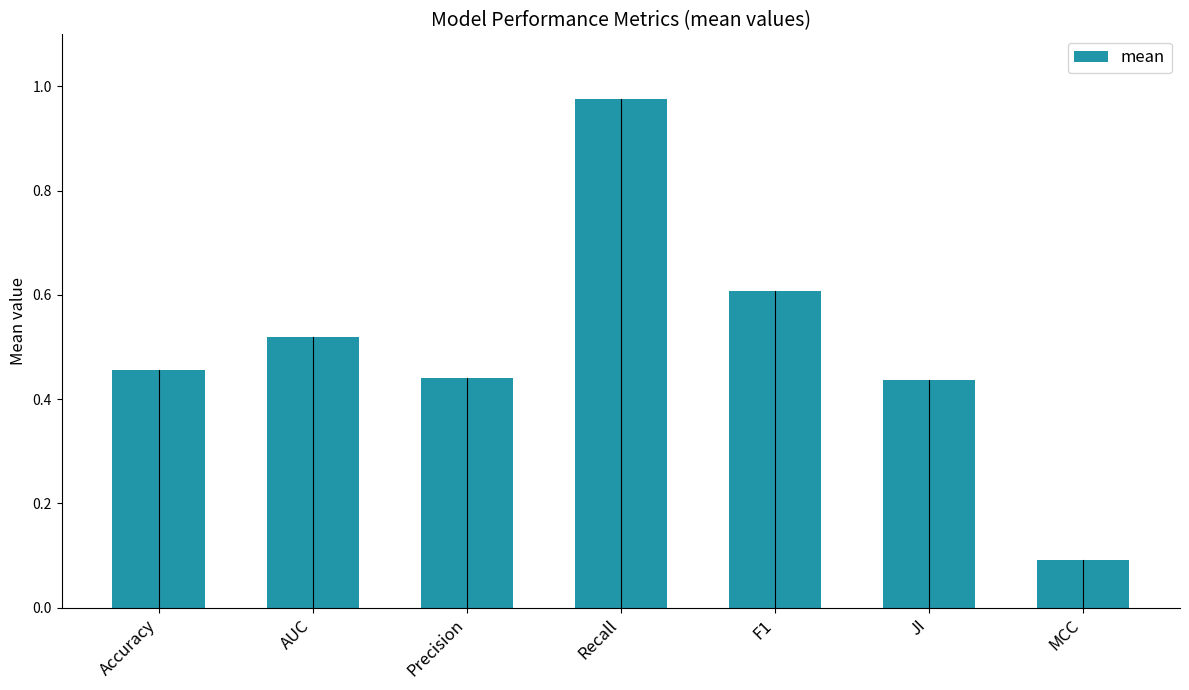

What is the sum of all values?

3.5